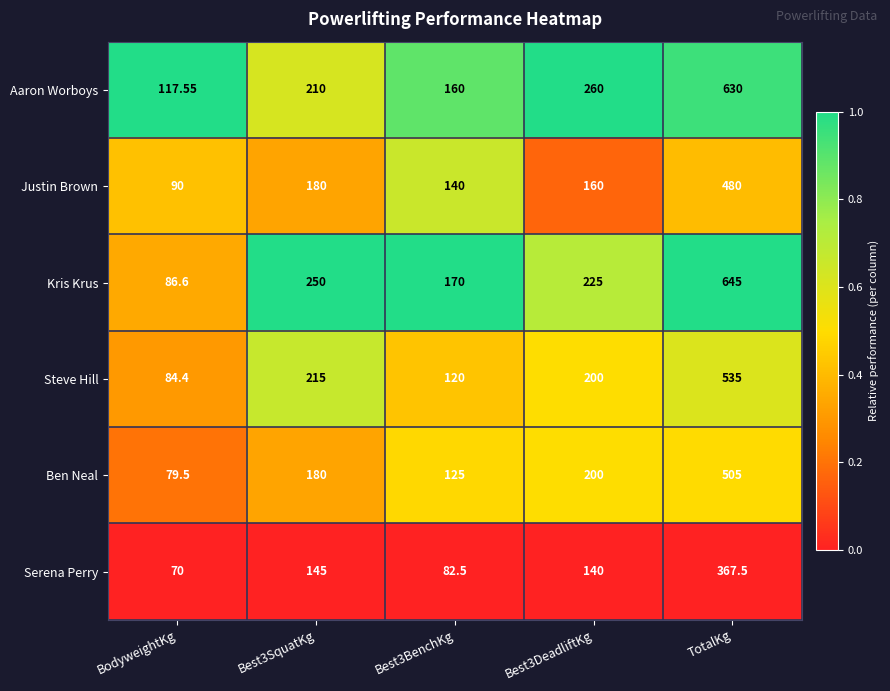

At which label does Kris Krus reach its minimum?

BodyweightKg